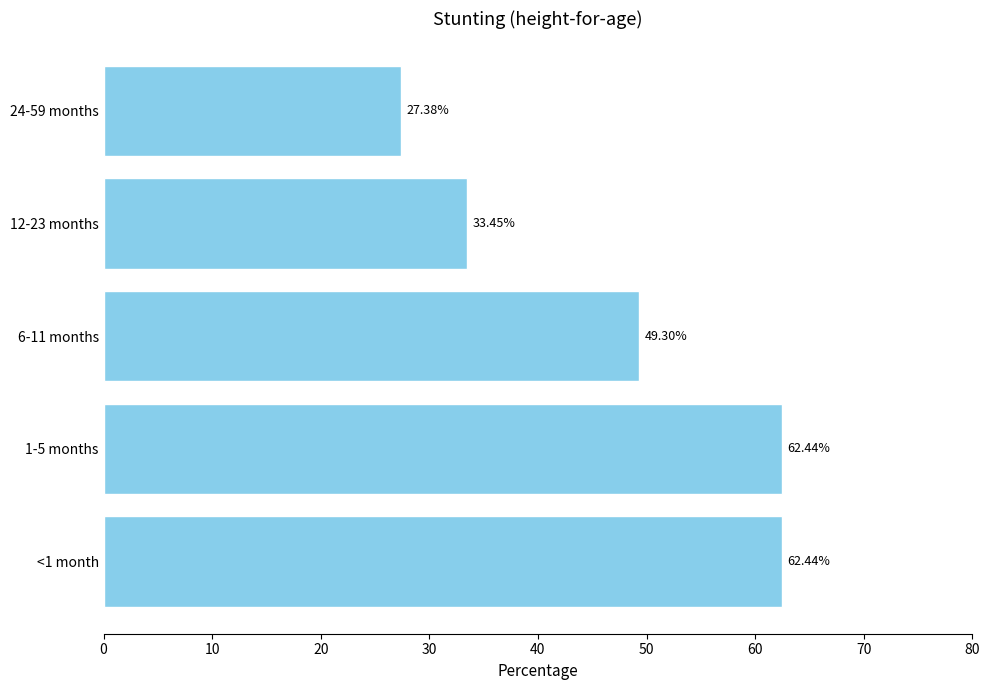

Approximately how many times larger is the value at 6-11 months compared to 24-59 months?

1.8